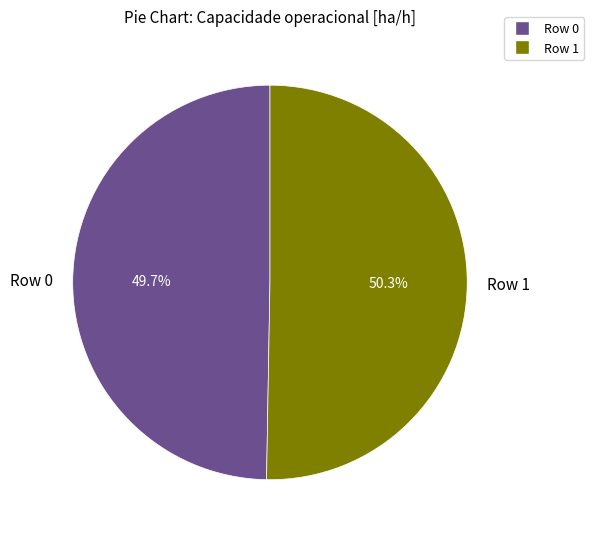

What is the ratio of the value at Row 0 to the value at Row 1?

1.0